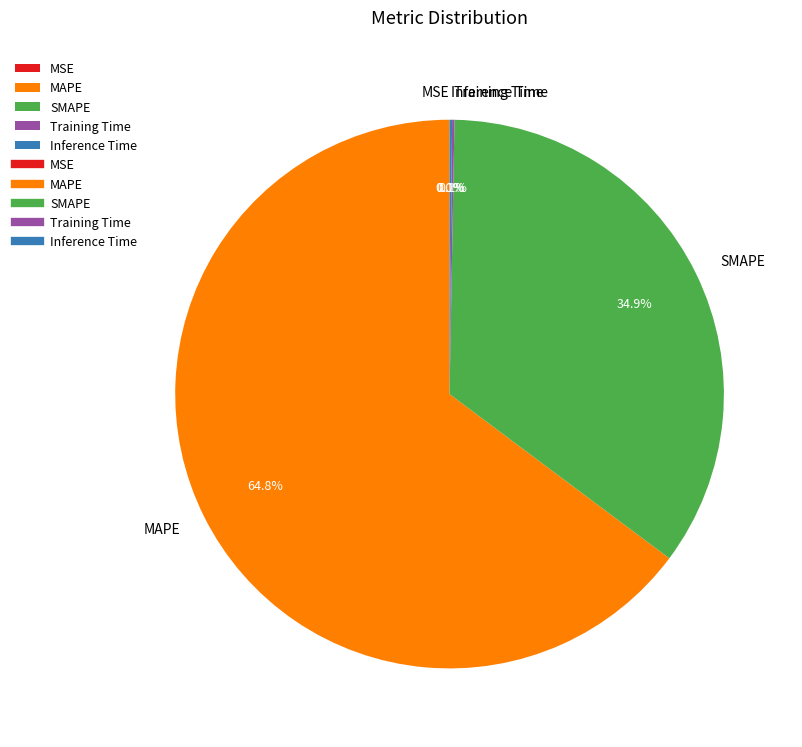

Combined, do SMAPE and MAPE account for over 50%?

Yes